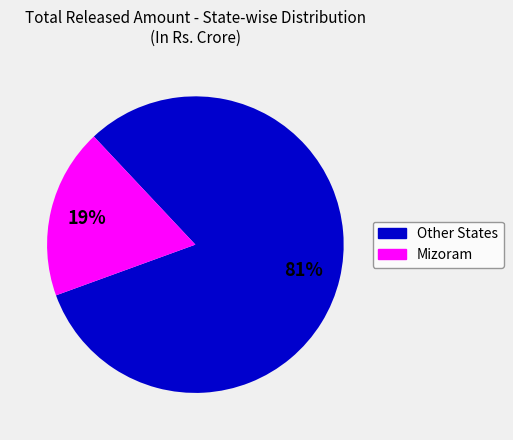

How many slices are in this pie chart?

2